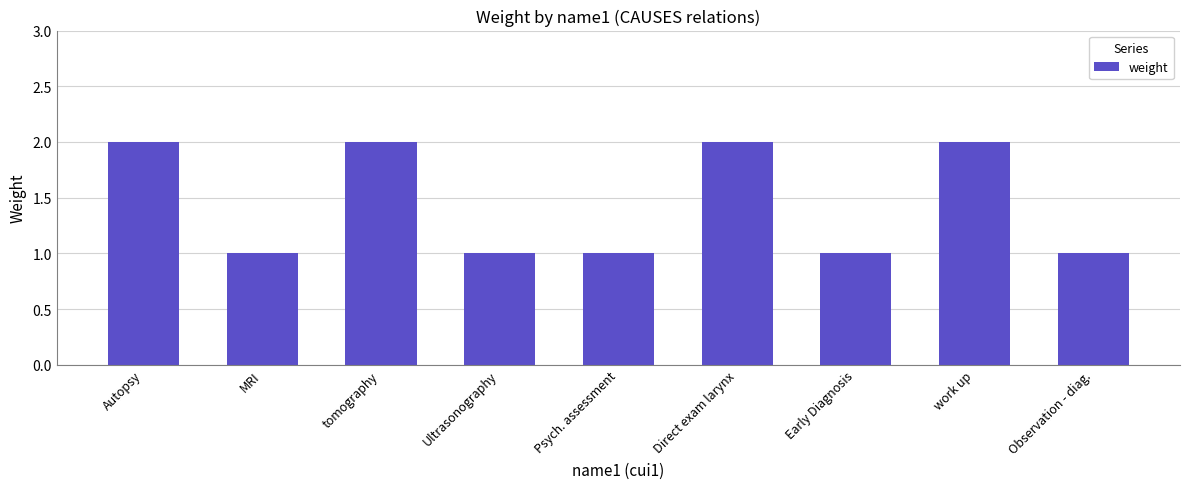

What is the label of the 8th bar from the left?

work up